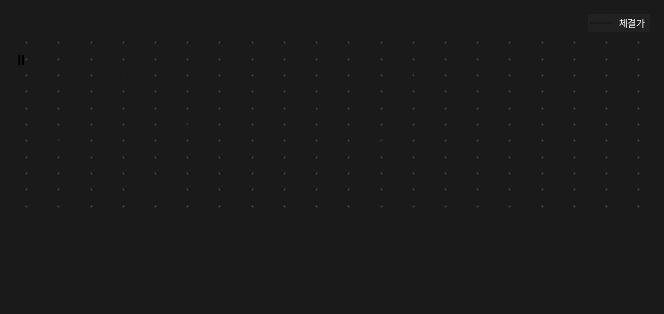

Does the chart display data point markers on the line(s)?

No